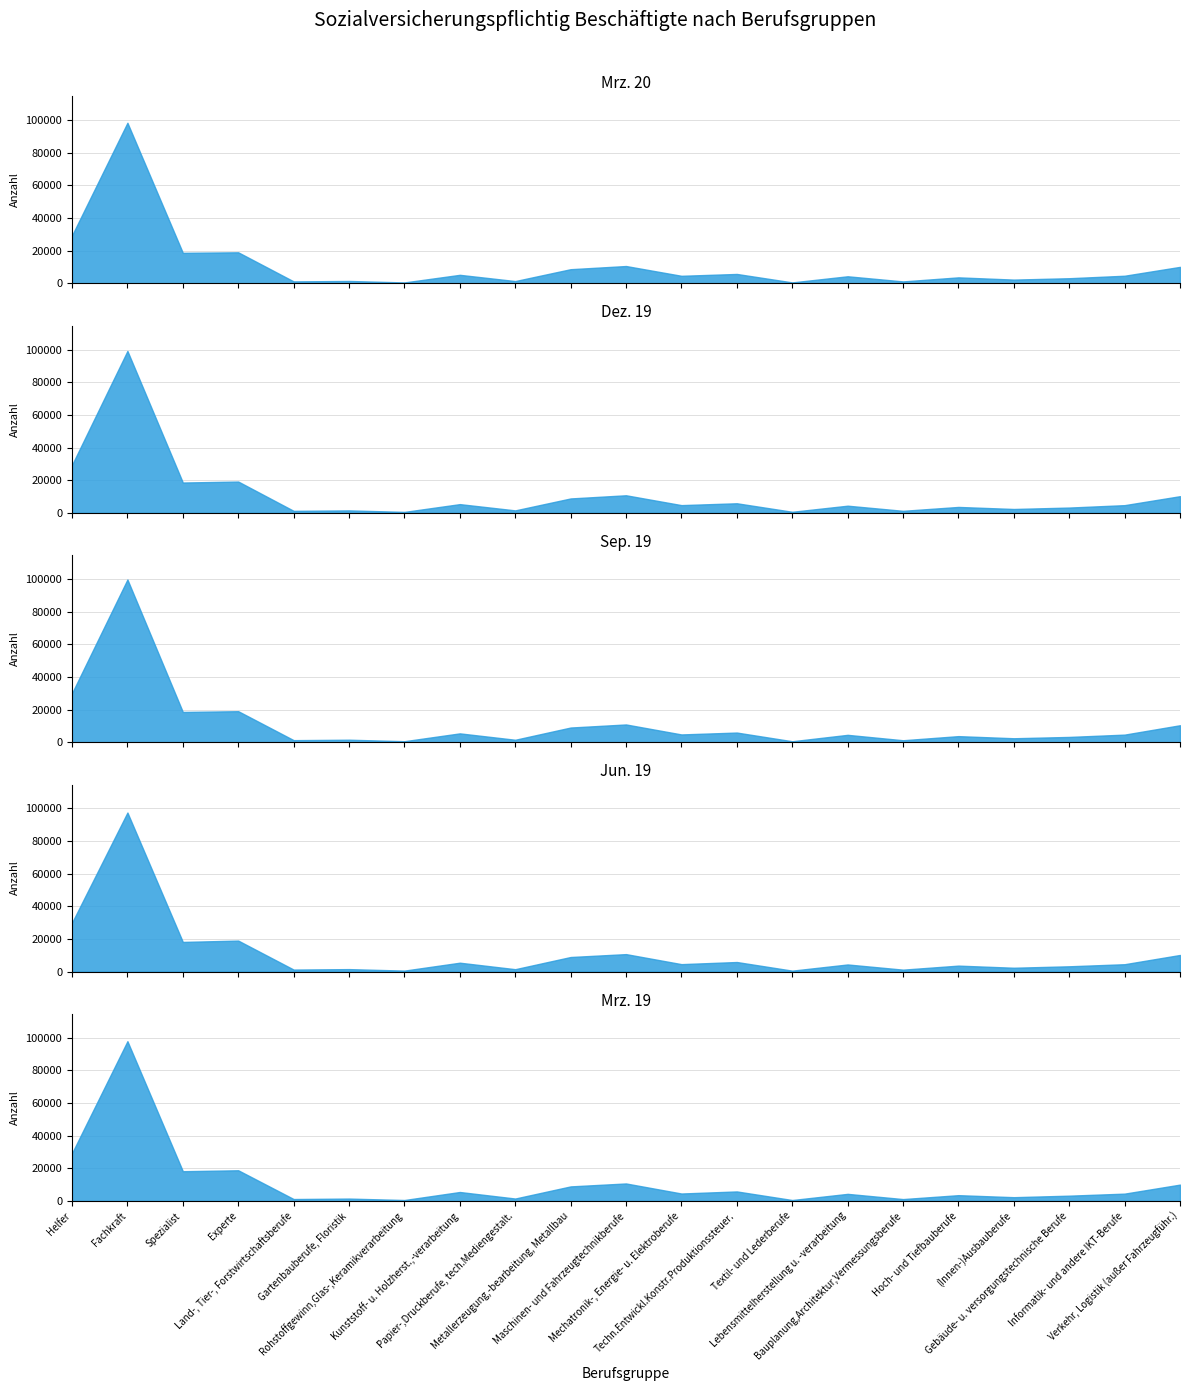

Rank the categories by Jun. 19 value from lowest to highest.

Textil- und Lederberufe, Rohstoffgewinn,Glas-,Keramikverarbeitung, Bauplanung,Architektur,Vermessungsberufe, Land-, Tier-, Forstwirtschaftsberufe, Papier-,Druckberufe, tech.Mediengestalt., Gartenbauberufe, Floristik, (Innen-)Ausbauberufe, Gebäude- u. versorgungstechnische Berufe, Hoch- und Tiefbauberufe, Lebensmittelherstellung u. -verarbeitung, Informatik- und andere IKT-Berufe, Mechatronik-, Energie- u. Elektroberufe, Kunststoff- u. Holzherst.,-verarbeitung, Techn.Entwickl.Konstr.Produktionssteuer., Metallerzeugung,-bearbeitung, Metallbau, Verkehr, Logistik (außer Fahrzeugführ.), Maschinen- und Fahrzeugtechnikberufe, Spezialist, Experte, Helfer, Fachkraft